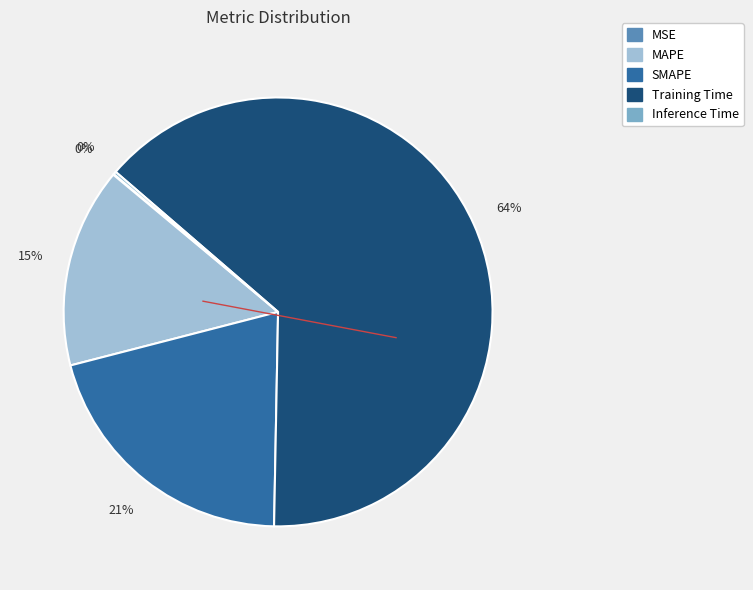

To the nearest percent, what portion does MAPE represent?

15%